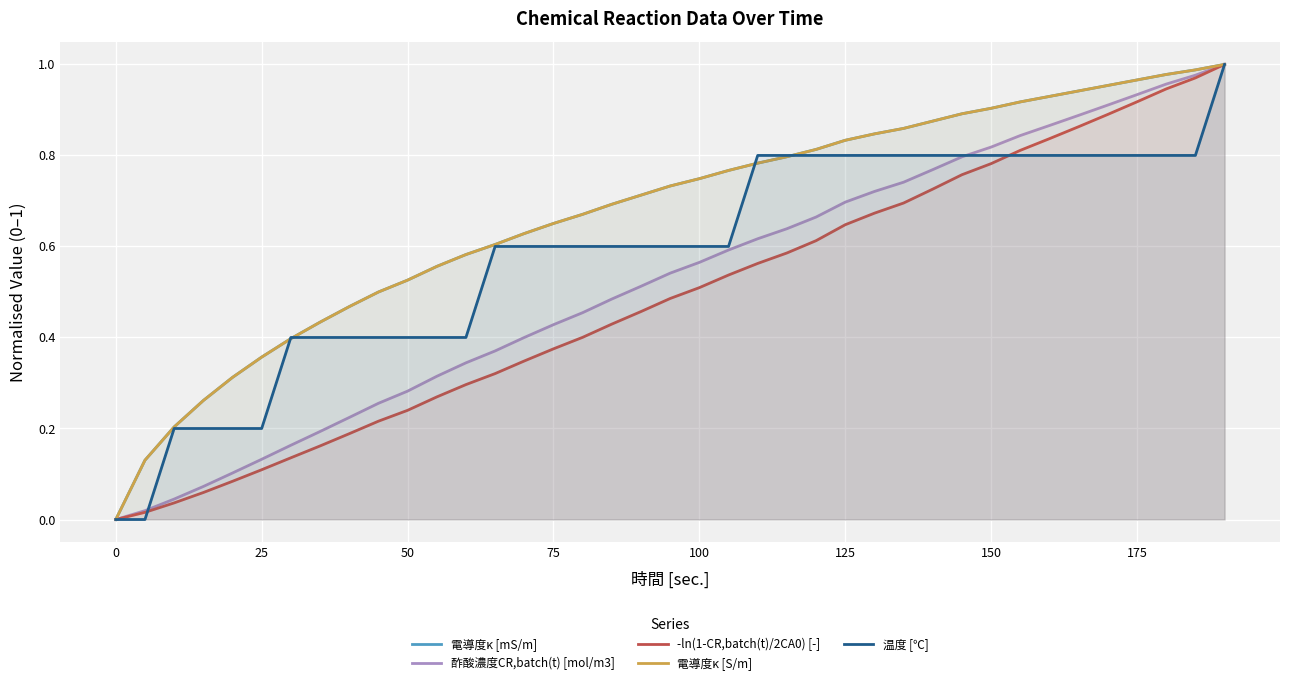

True or false: 電導度κ [mS/m] and 温度 [℃] cross at least once.

True